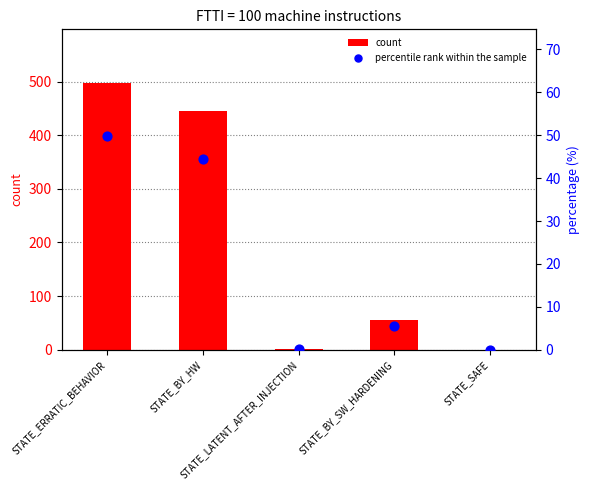

What are all the series names shown in the legend?

count, percentile rank within the sample